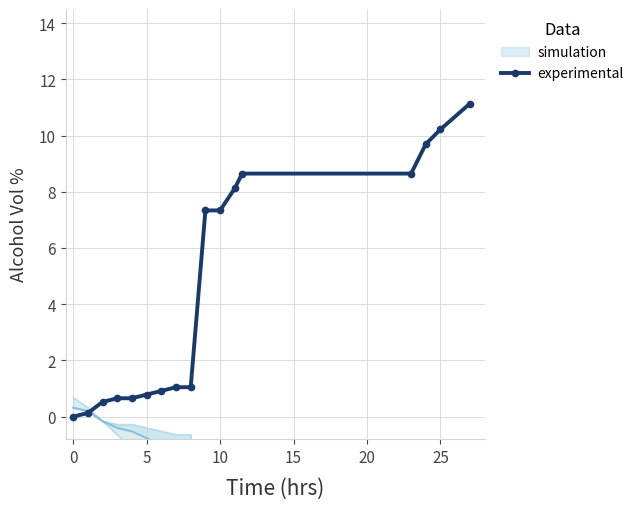

Where does the data first go above 1?

7